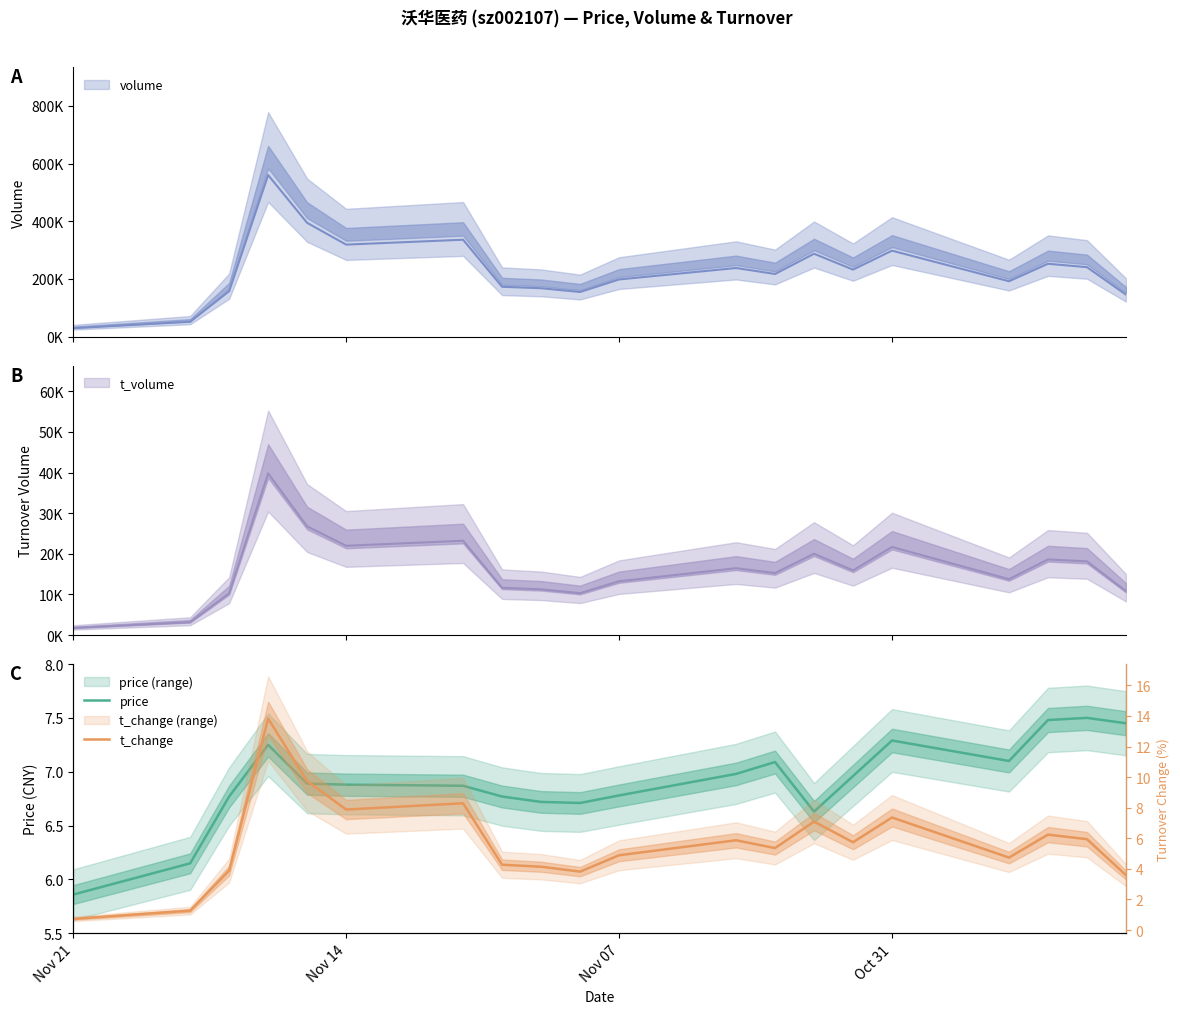

What is the maximum value for price?

7.5